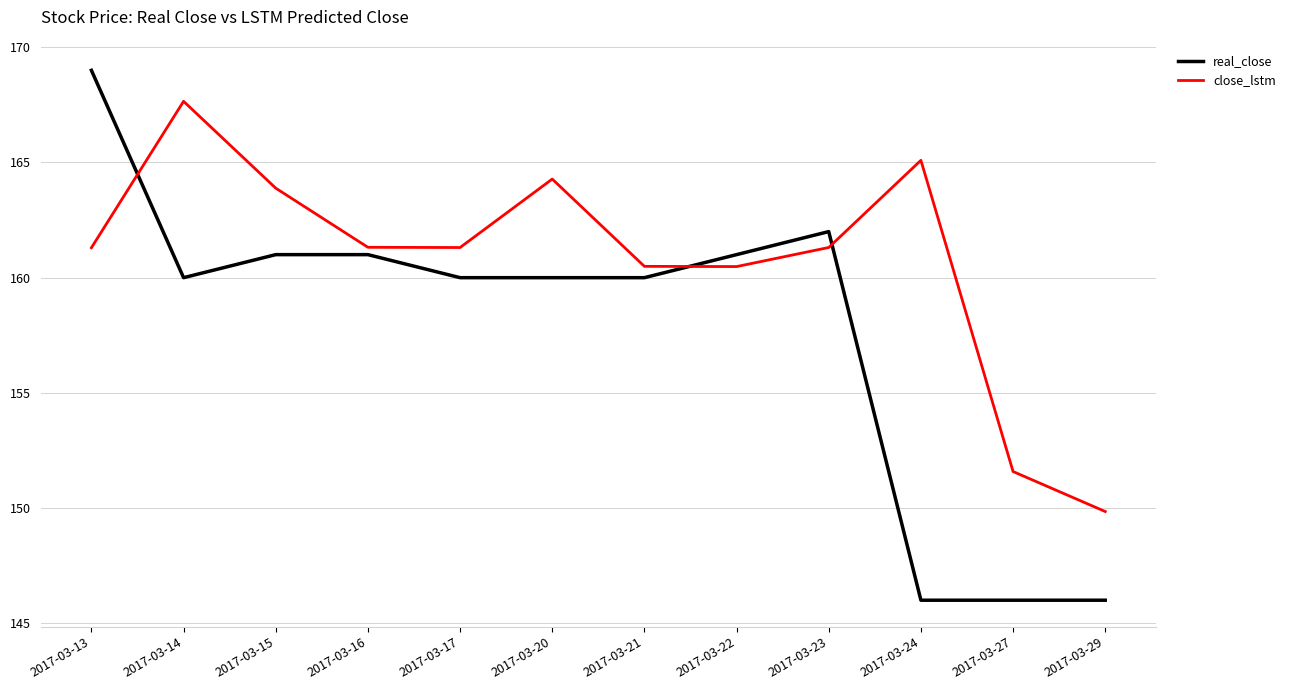

How many interior local peaks does the close_lstm series have?

3